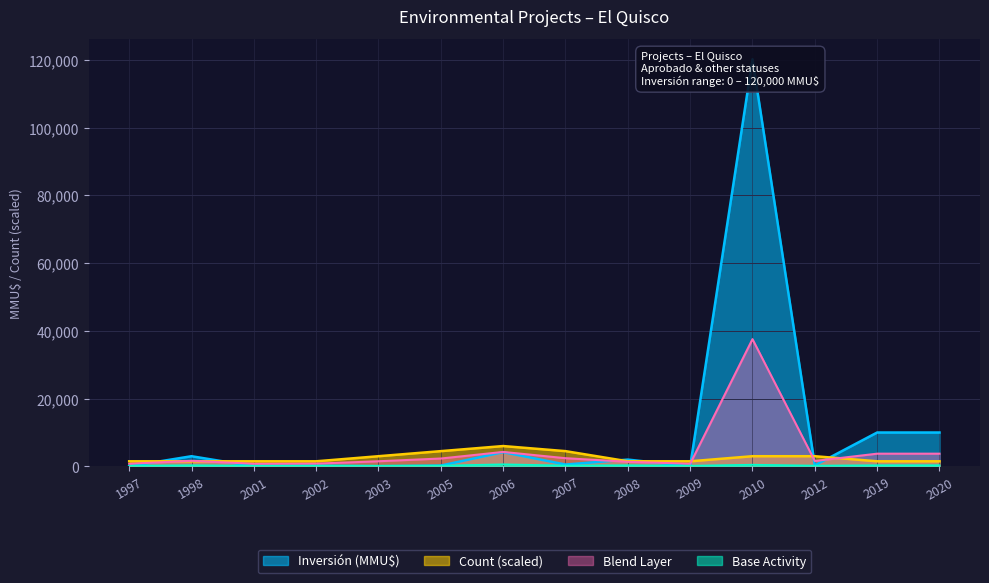

After their last crossing, which series has the higher values: Inversión (MMU$) or Count?

Inversión (MMU$)